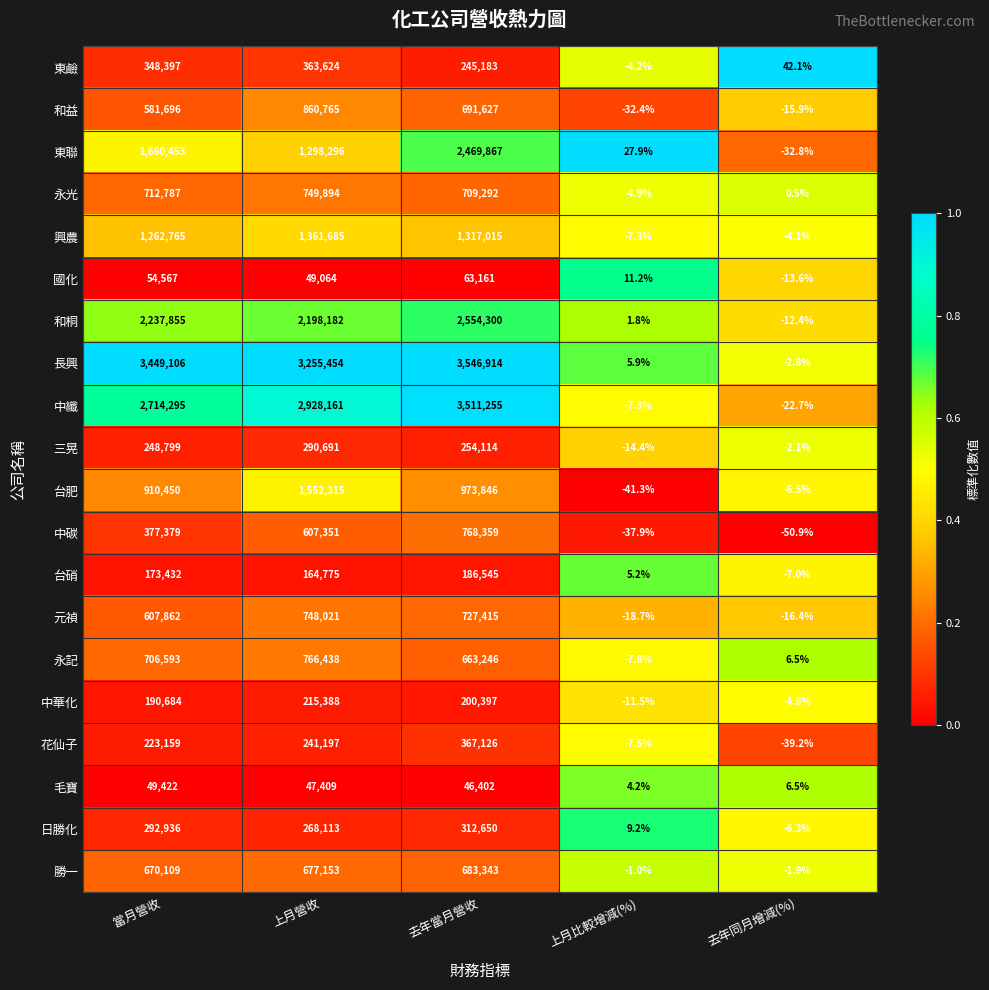

Between 當月營收 and 上月比較增減(%), which series saw the biggest shift?

長興